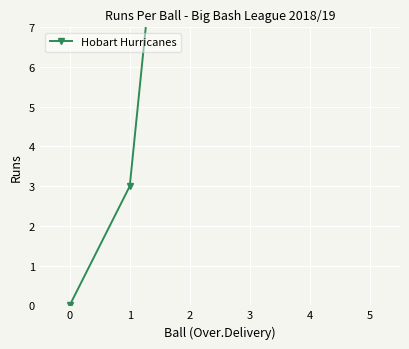

What is the difference between the maximum and minimum values?

37